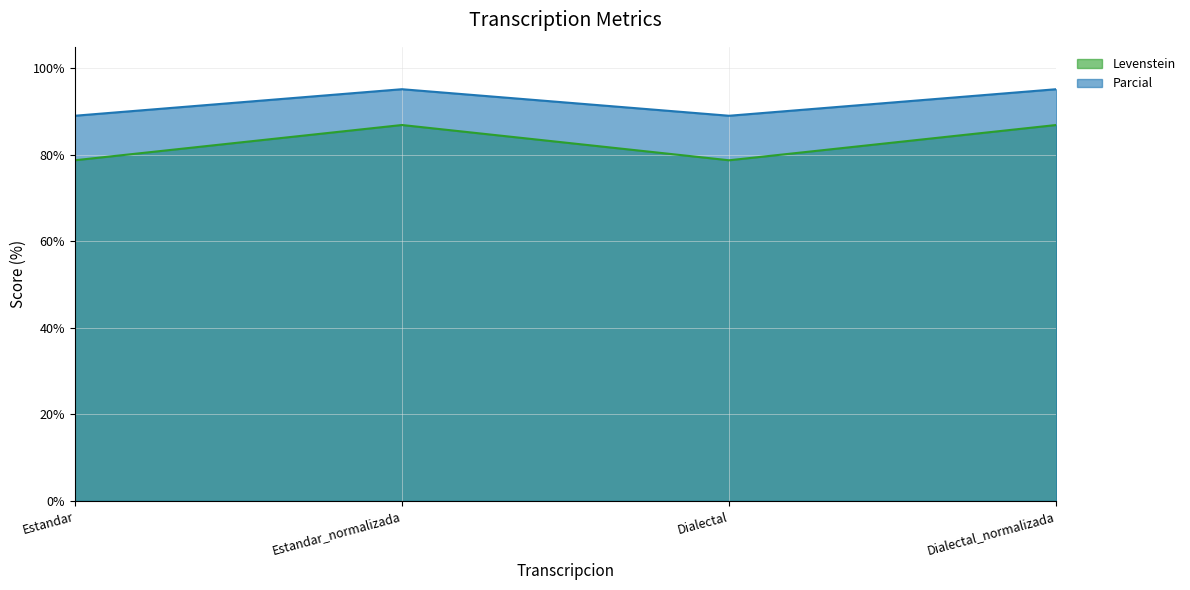

What is the greatest value displayed?

95.2